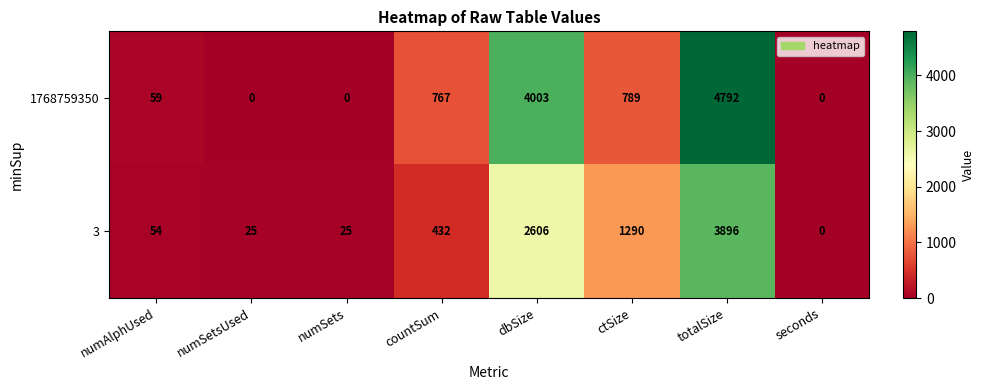

List the series in order of their peak value, lowest first.

3, 1768759350